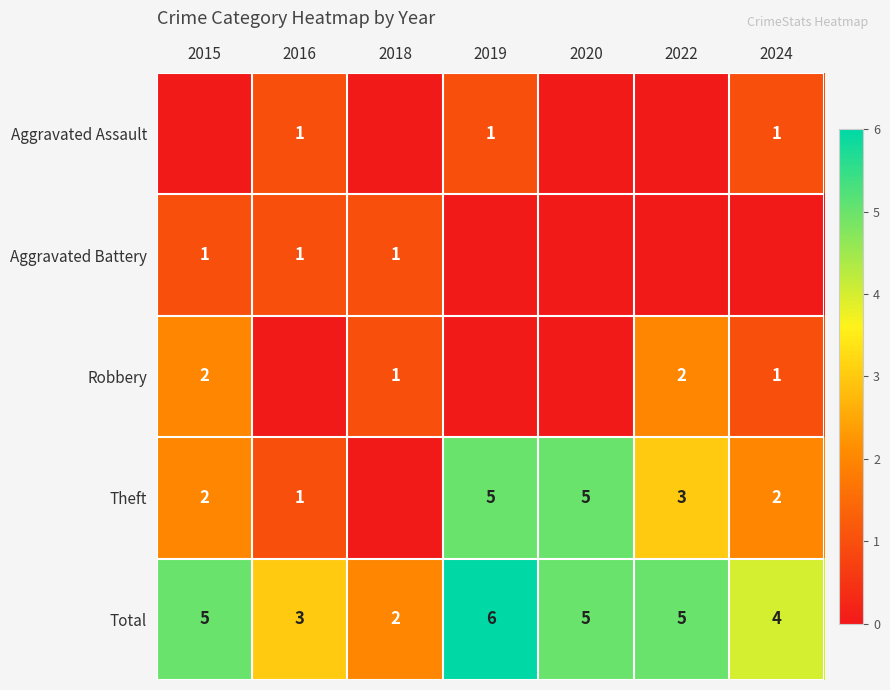

How many Total values are between 3 and 5?

5